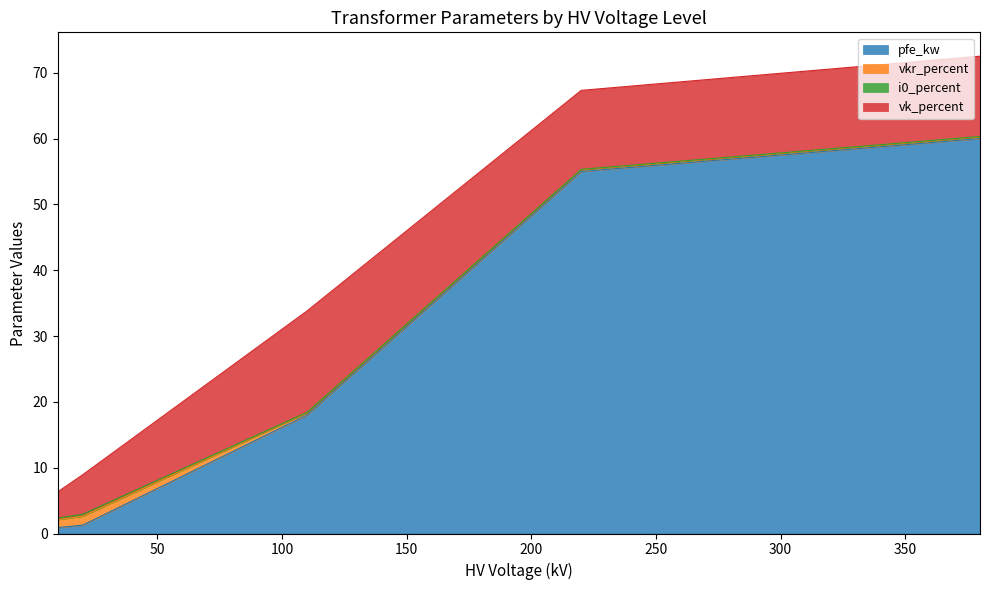

At which label is pfe_kw closest to 30?

110